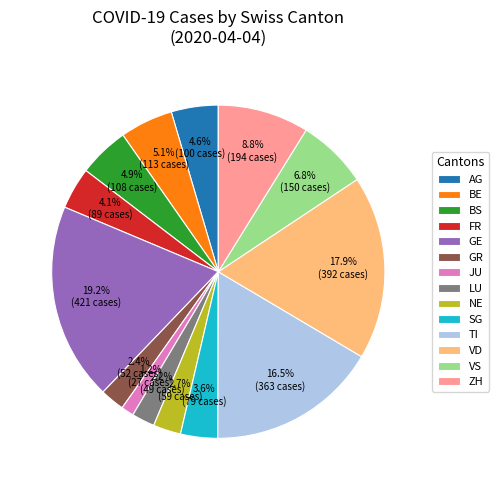

Does BE account for over 50% of the chart?

No